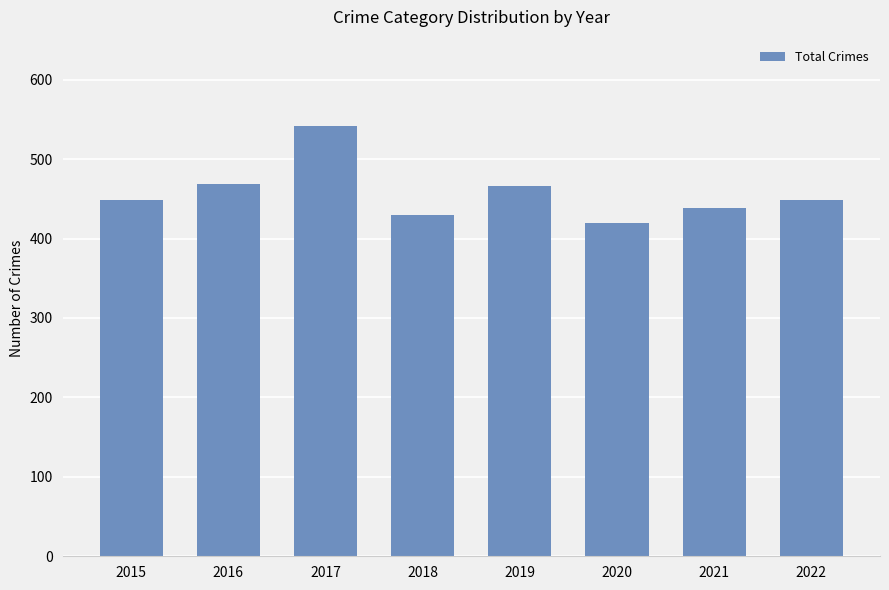

Approximately how many times larger is the value at 2019 compared to 2021?

1.1